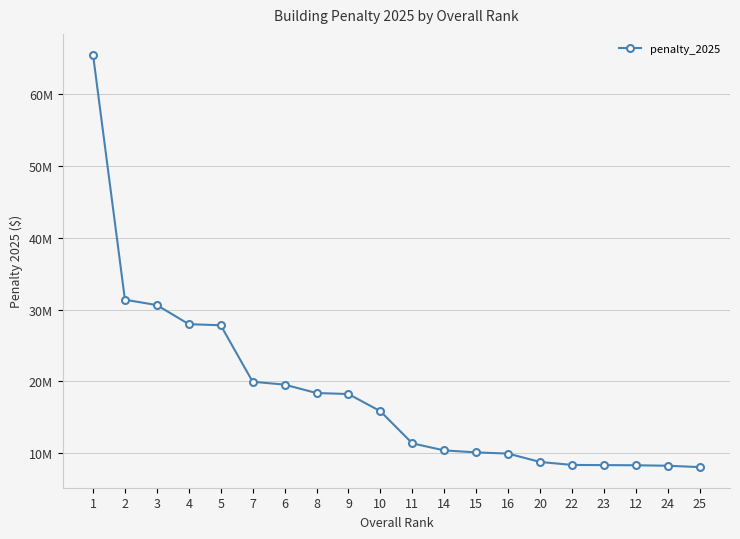

True or false: there are more than 1 points higher than both neighbors.

False